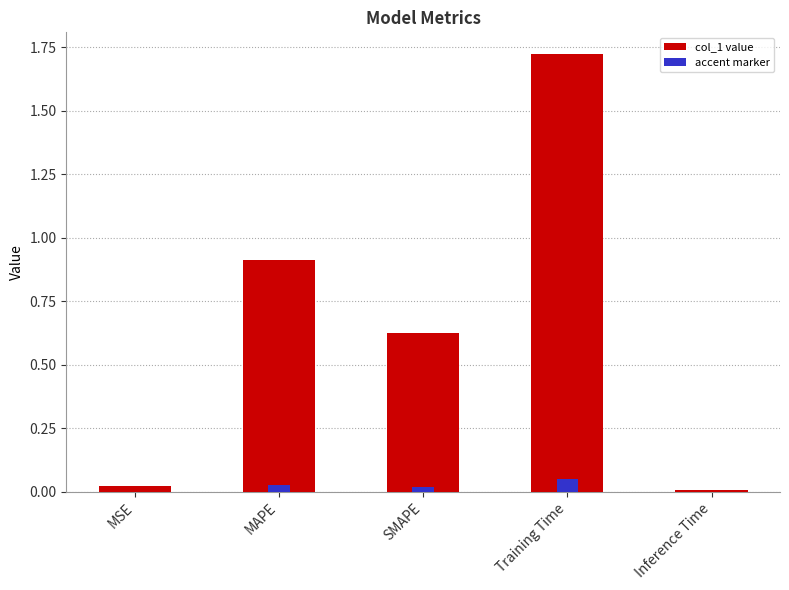

What is the change in value from MAPE to SMAPE?

-0.3